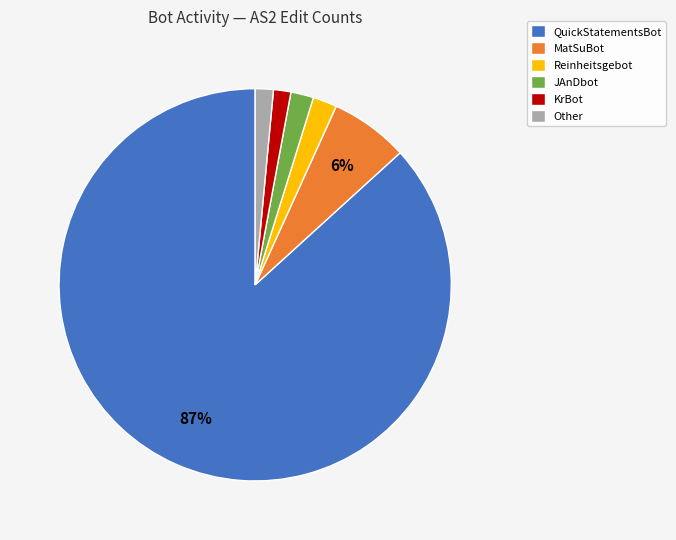

How many segments does this pie chart have?

6